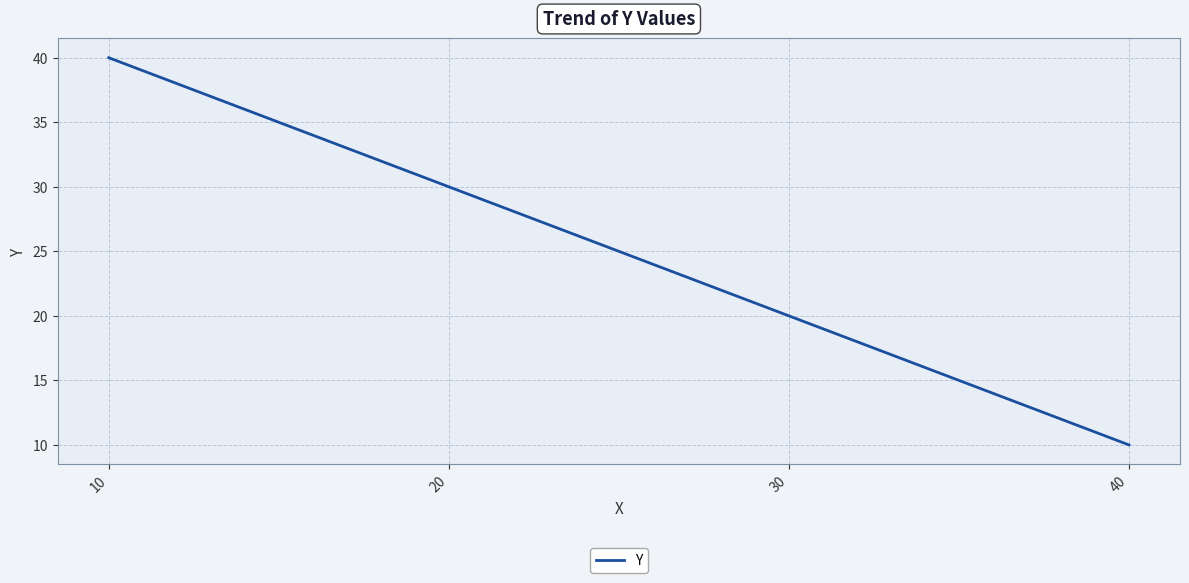

What is the minimum value shown in the chart?

10